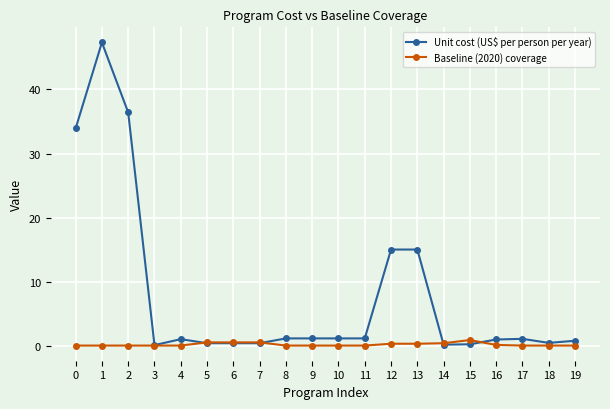

The Baseline (2020) coverage series shows 0.0 at 4. True or false?

True